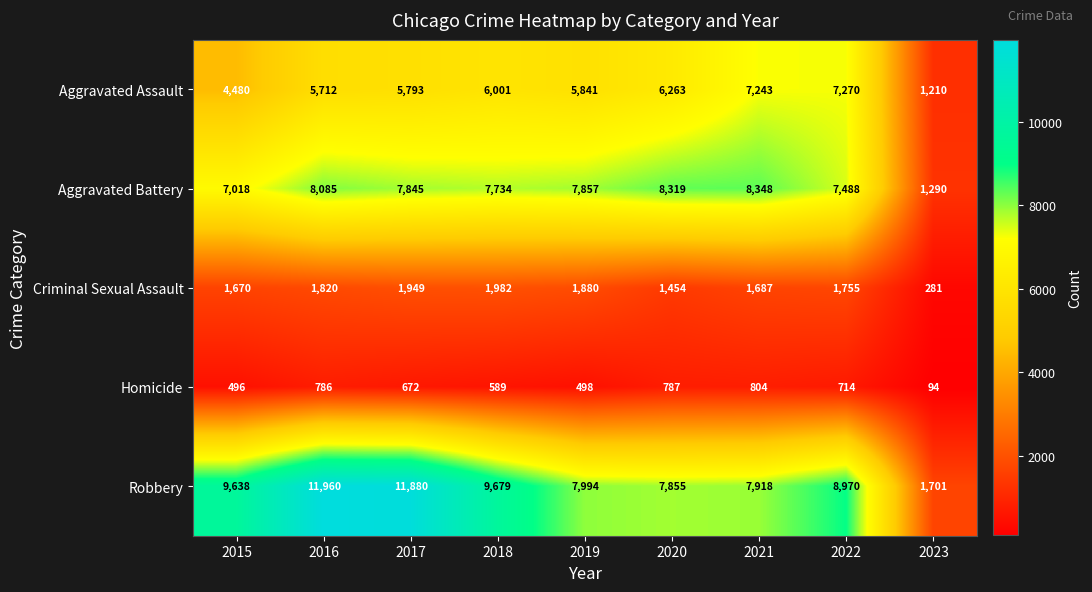

Count the number of categories in the chart.

9